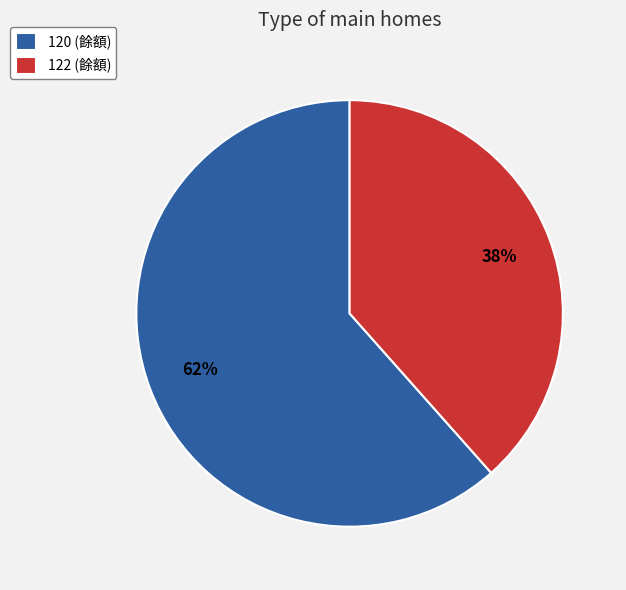

To the nearest percent, what is the combined percentage of 122 and 120?

100%